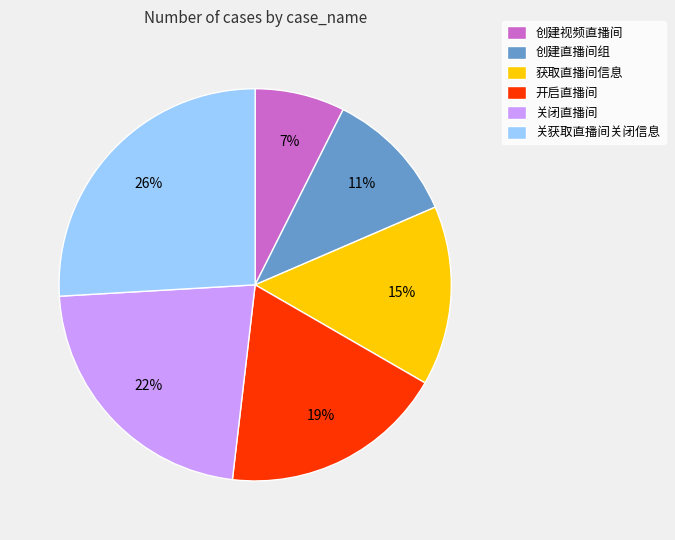

To the nearest percent, what is the difference between the 创建直播间组 and 关闭直播间 slice percentages?

11%